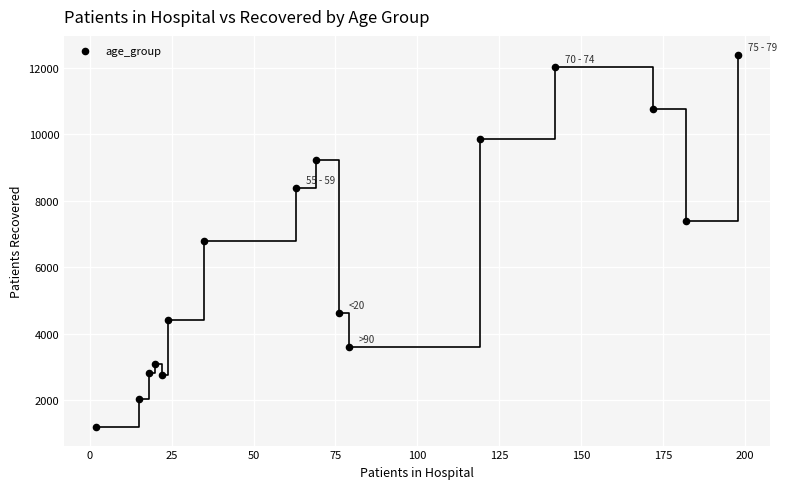

What is the range of X values (max minus min)?

196